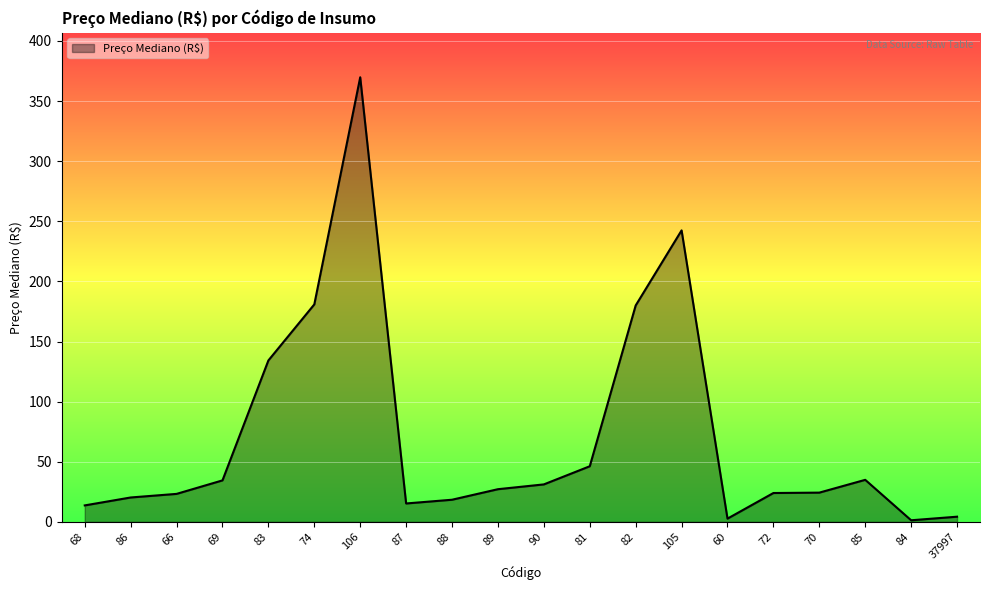

What is the difference between the maximum and second lowest values?

367.0